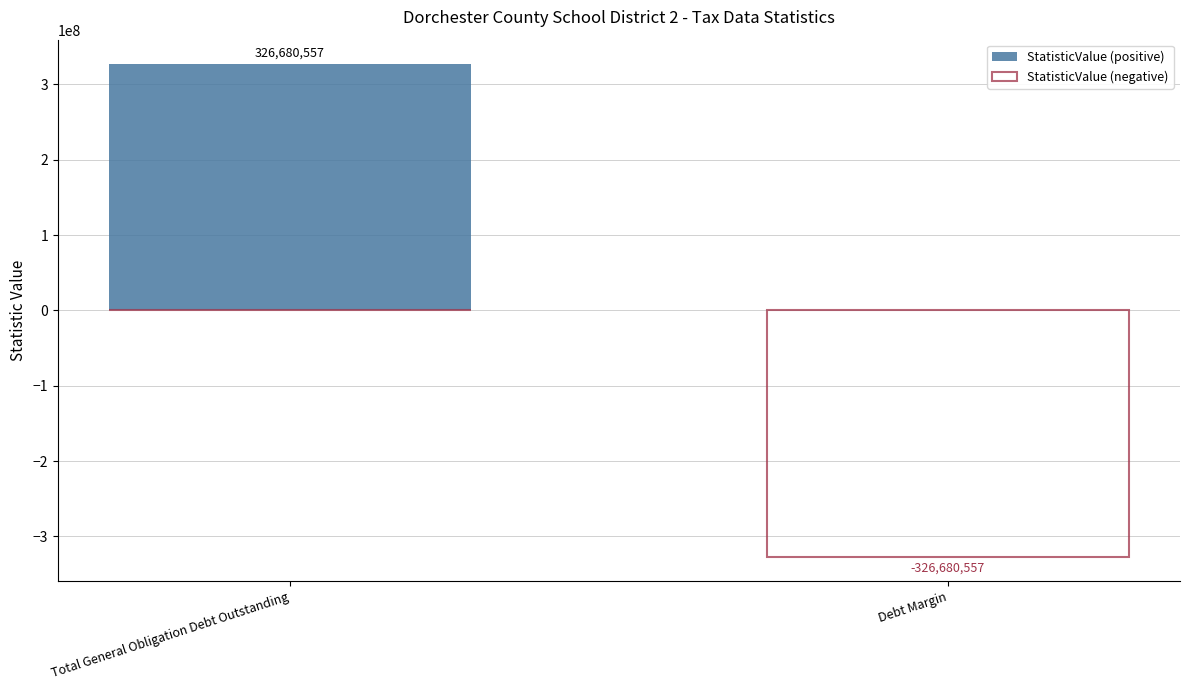

At which label does StatisticValue (positive) reach its peak?

Total General Obligation Debt Outstanding